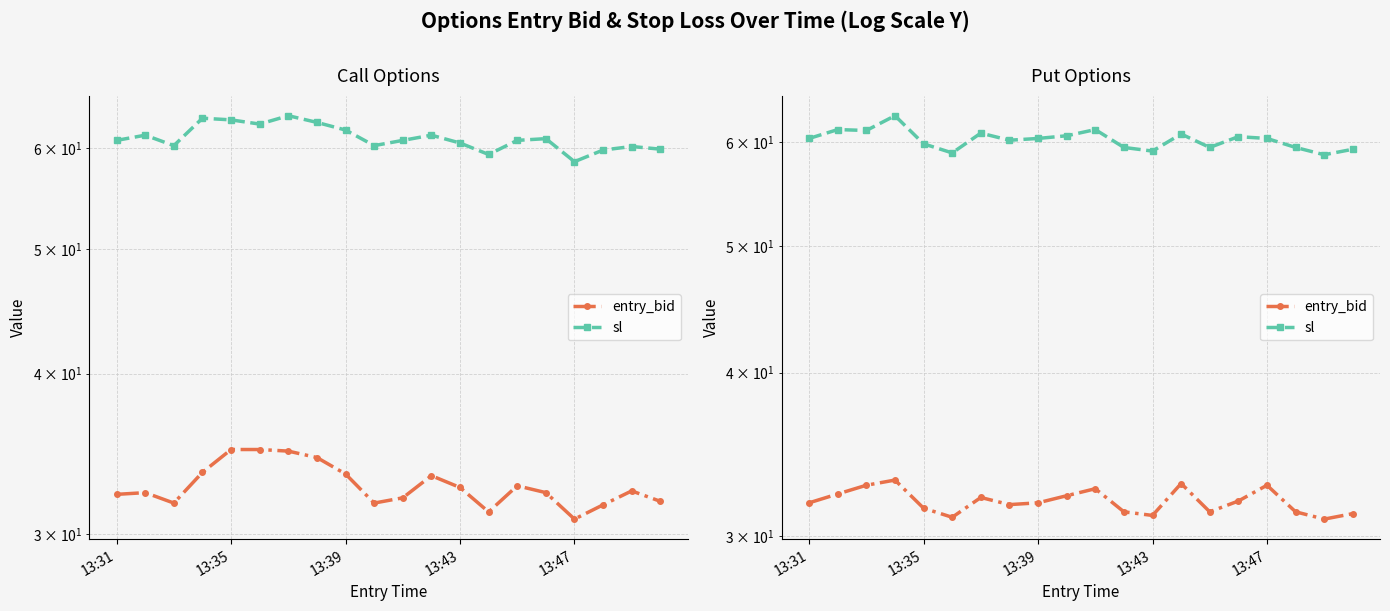

The entry_bid series shows 31.5 at 13:35. True or false?

True